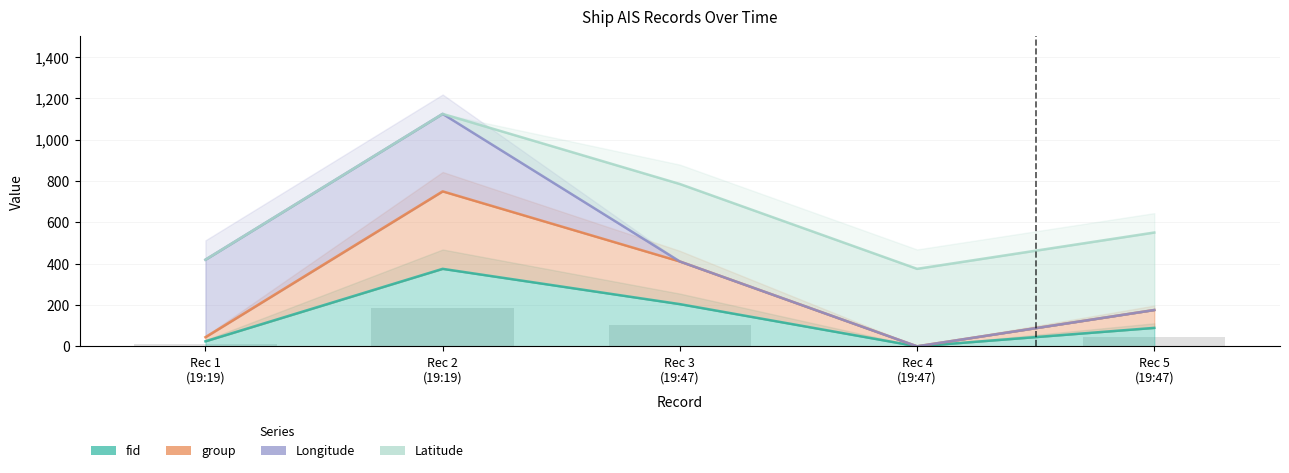

Is the value of group at Rec 5 (19:47) greater than the value of fid at Rec 4 (19:47)?

Yes